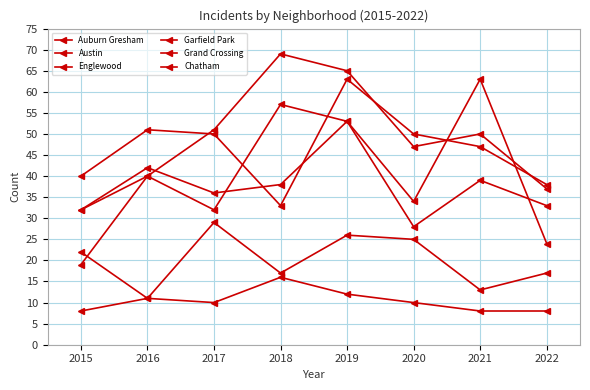

Is this an area chart (filled region under the line)?

No